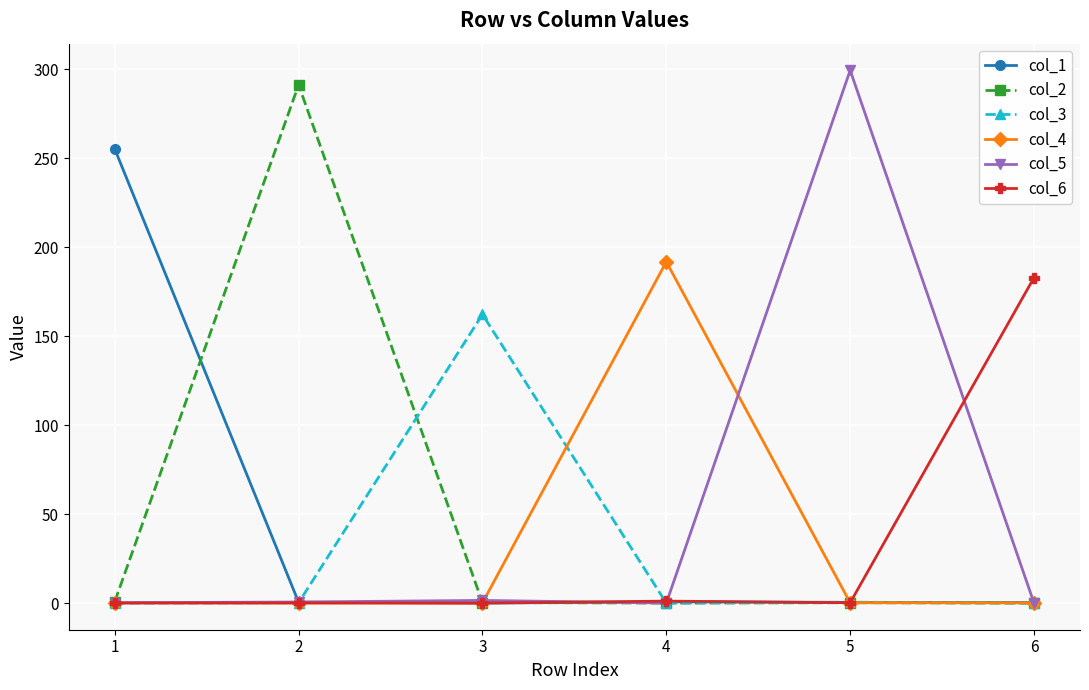

Is the value of col_6 at 6 greater than the value of col_1 at 2?

Yes